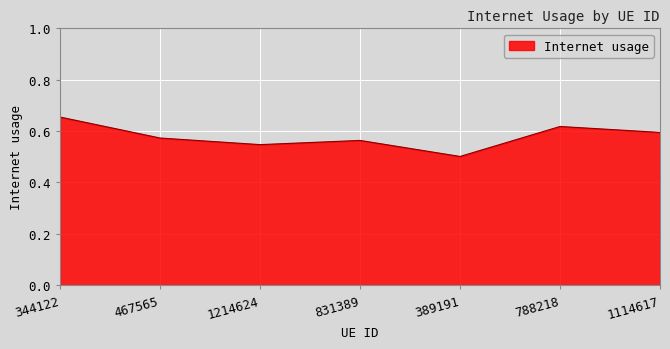

True or false: there are more than 0 points higher than both neighbors.

True